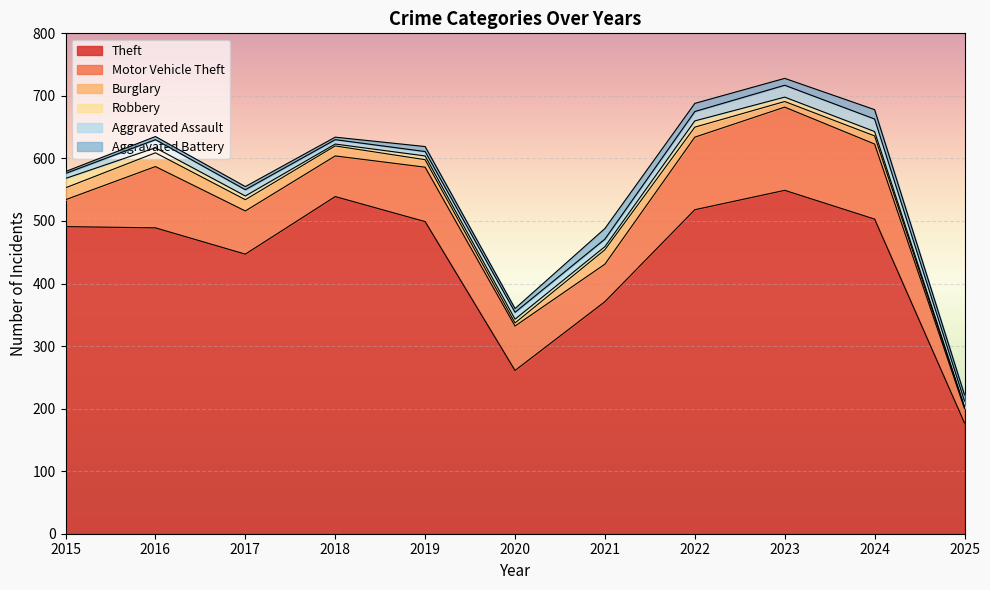

How many values in the Burglary series are below 16?

5